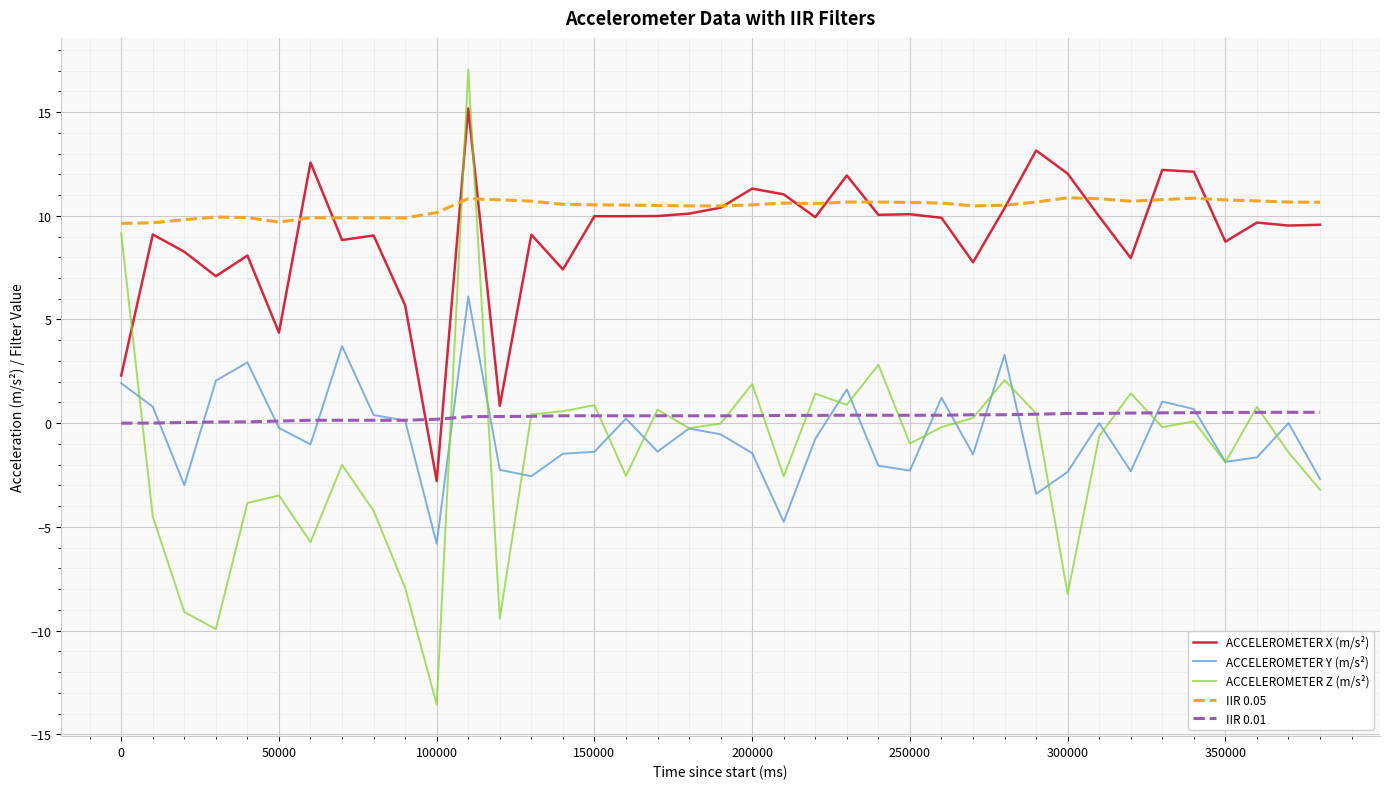

What is the difference between the maximum and minimum values in the ACCELEROMETER Z (m/s²) series?

30.6